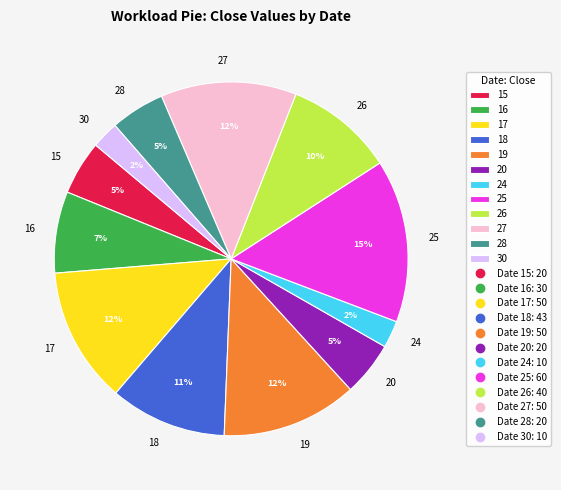

Do 30 and 15 together represent more than half of the pie?

No